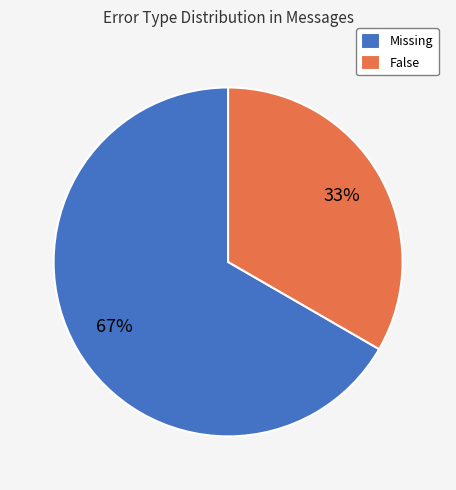

Which category has the biggest portion of the pie?

Missing